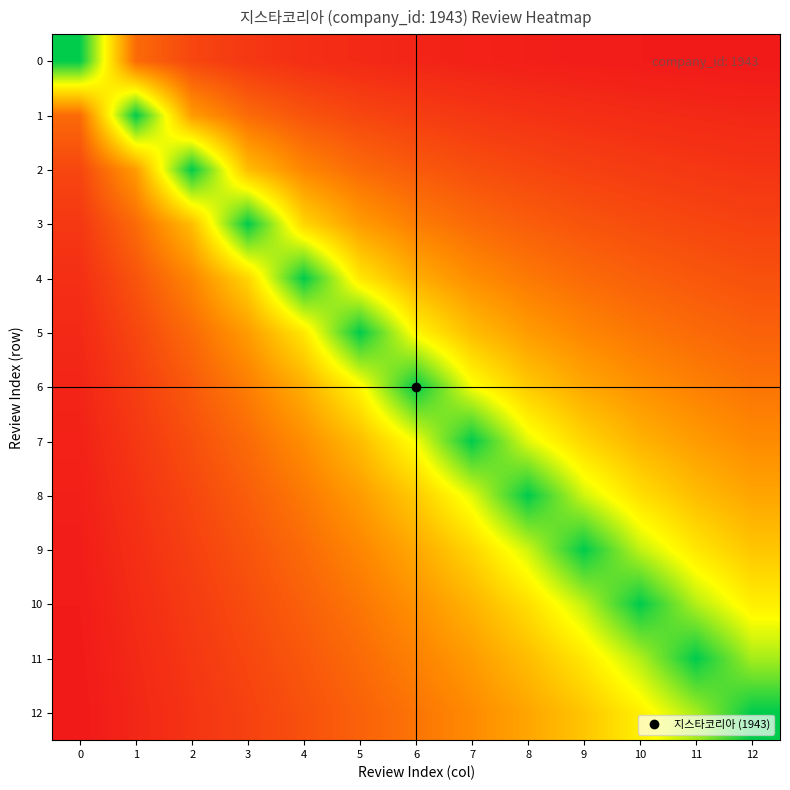

Reading left to right, what are all the values shown in this chart?

row_0: 1943.0	631.0	452.3	376.6	333.4	304.8	284.2	268.4	255.9	245.7	237.1	229.8	223.5
row_1: 631.0	1943.0	876.6	631.0	518.3	452.3	408.3	376.6	352.5	333.4	317.8	304.8	293.7
row_2: 452.3	876.6	1943.0	1042.9	767.2	631.0	548.6	492.8	452.3	421.3	396.7	376.6	359.9
row_3: 376.6	631.0	1042.9	1943.0	1163.9	876.6	725.3	631.0	566.0	518.3	481.6	452.3	428.4
row_4: 333.4	518.3	767.2	1163.9	1943.0	1256.0	966.9	806.2	703.1	631.0	577.4	535.8	502.5
row_5: 304.8	452.3	631.0	876.6	1256.0	1943.0	1328.6	1042.9	876.6	767.2	689.4	631.0	585.3
row_6: 284.2	408.3	548.6	725.3	966.9	1328.6	1943.0	1387.3	1107.8	938.6	824.7	742.5	680.1
row_7: 268.4	376.6	492.8	631.0	806.2	1042.9	1387.3	1943.0	1435.7	1163.9	993.7	876.6	791.0
row_8: 255.9	352.5	452.3	566.0	703.1	876.6	1107.8	1435.7	1943.0	1476.4	1212.8	1042.9	923.8
row_9: 245.7	333.4	421.3	518.3	631.0	767.2	938.6	1163.9	1476.4	1943.0	1511.0	1256.0	1087.2
row_10: 237.1	317.8	396.7	481.6	577.4	689.4	824.7	993.7	1212.8	1511.0	1943.0	1540.8	1294.3
row_11: 229.8	304.8	376.6	452.3	535.8	631.0	742.5	876.6	1042.9	1256.0	1540.8	1943.0	1566.8
row_12: 223.5	293.7	359.9	428.4	502.5	585.3	680.1	791.0	923.8	1087.2	1294.3	1566.8	1943.0